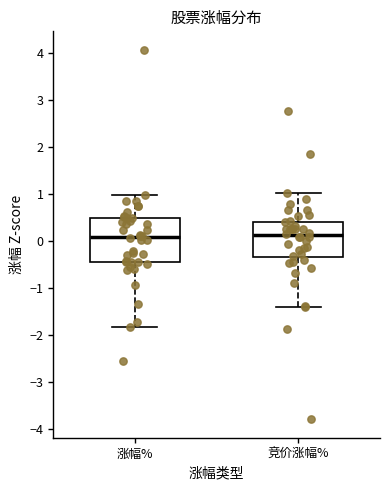

Where does the upper whisker of the box for 竞价涨幅% end on the y-axis? The values are not printed on the chart, so give them approximately, as read against the axis.

1.0